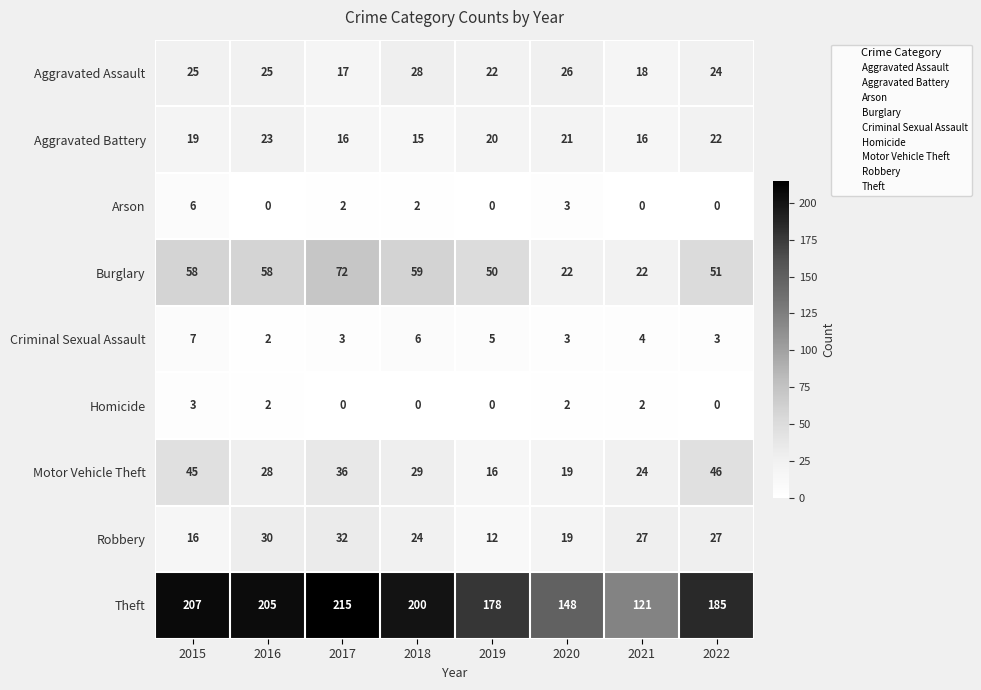

At which label does Criminal Sexual Assault first exceed 4?

2015